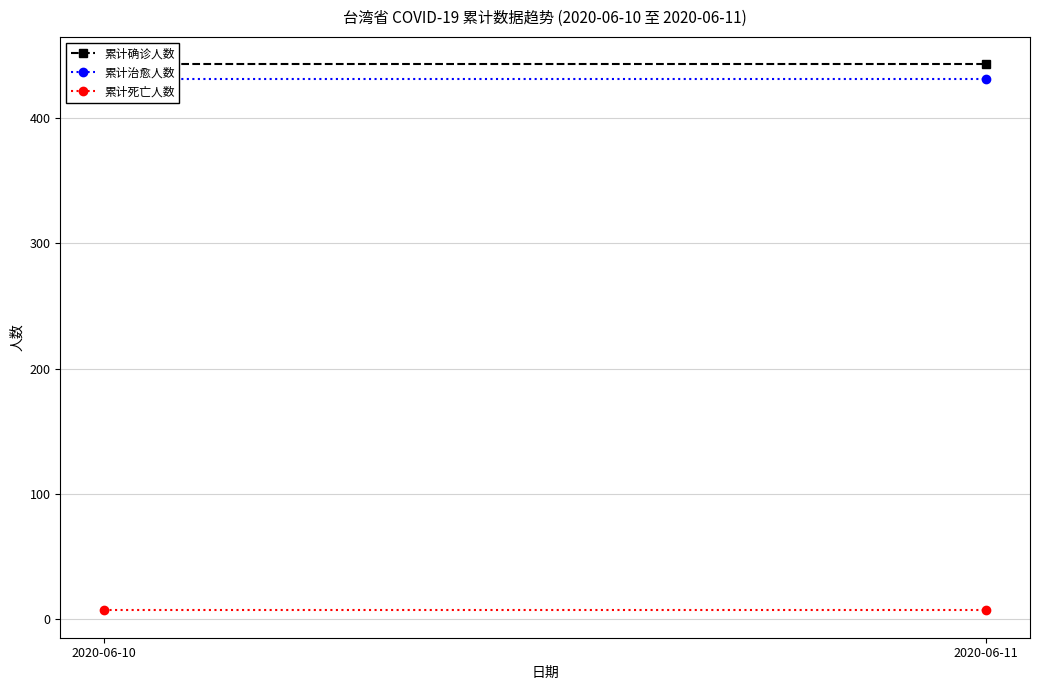

What is the sum of the 累计确诊人数 values at 2020-06-11 and 2020-06-10?

886